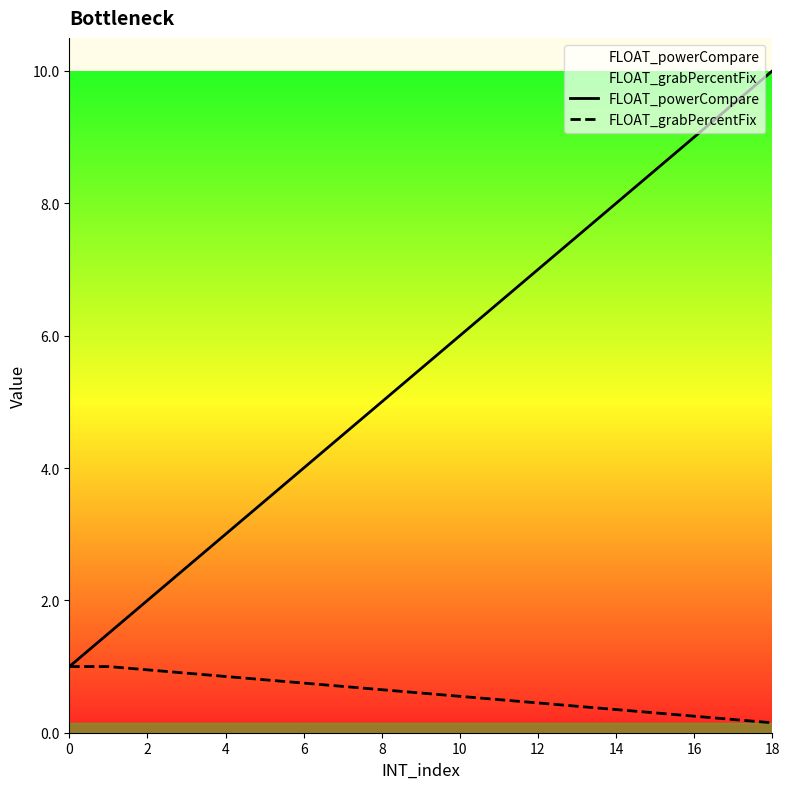

At how many categories does at least one series exceed 4?

12